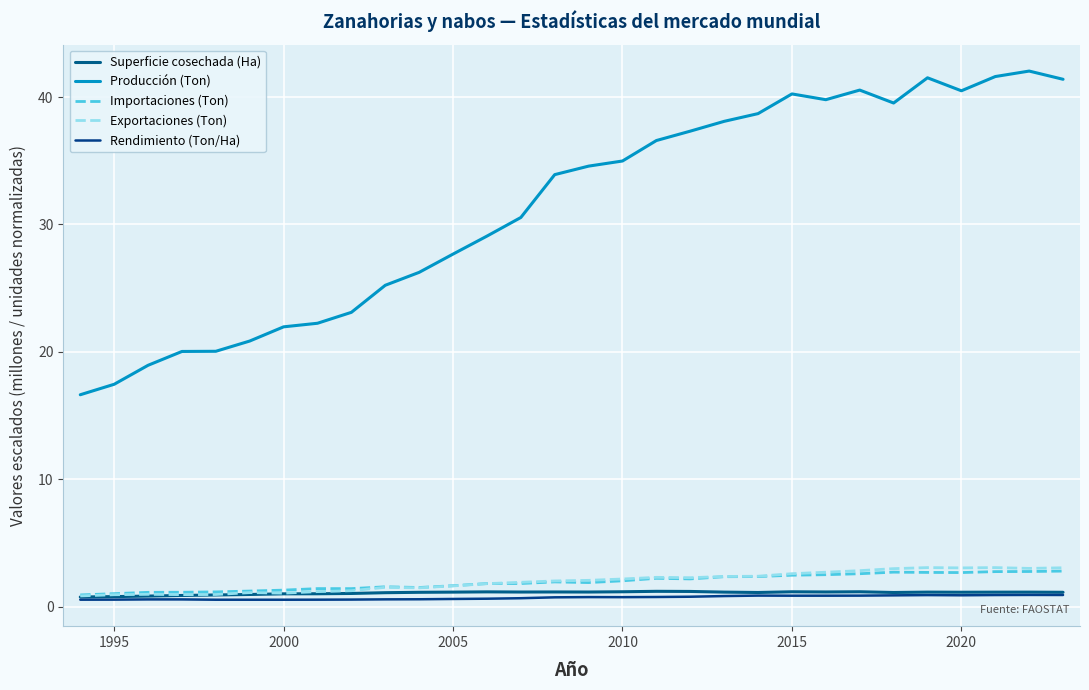

How many lines are shown in the chart?

5